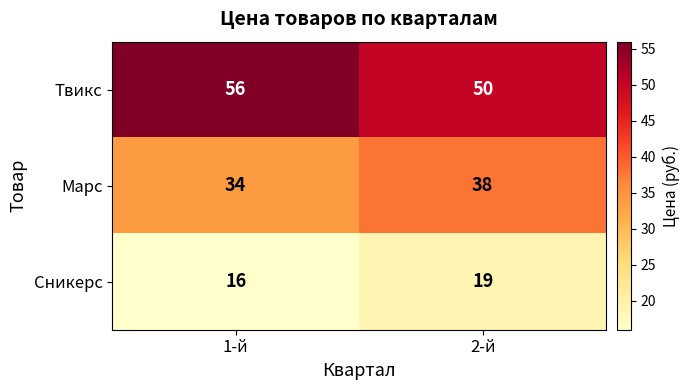

What is the maximum value shown in the chart?

56